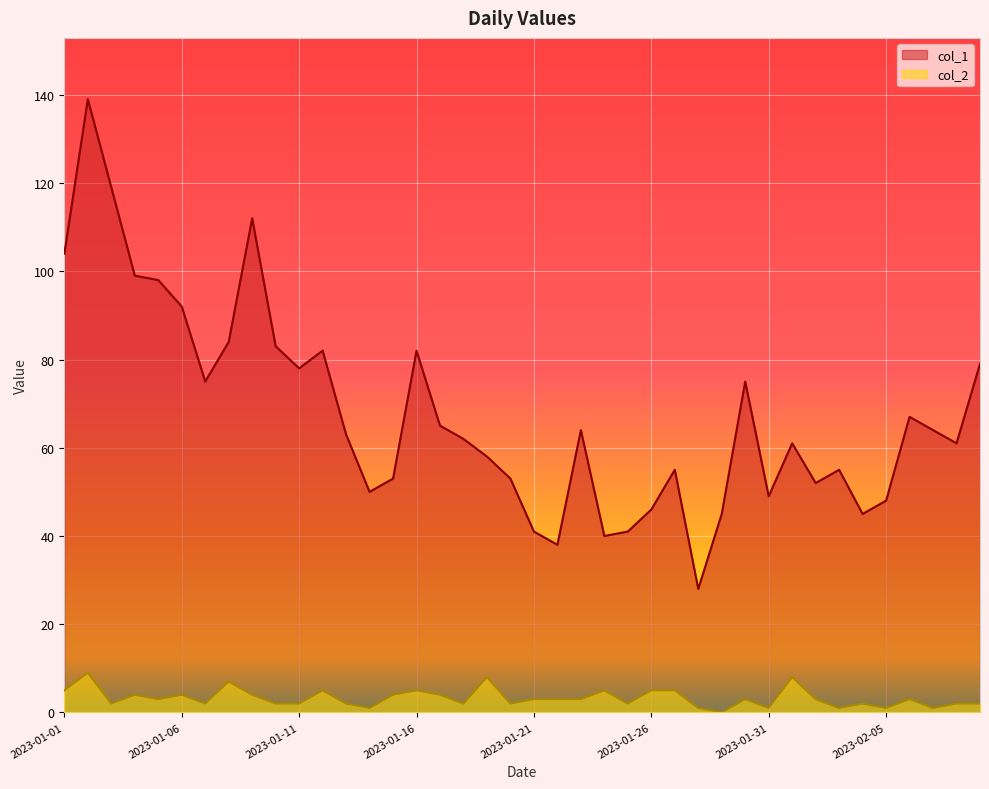

How many lines are shown in the chart?

2